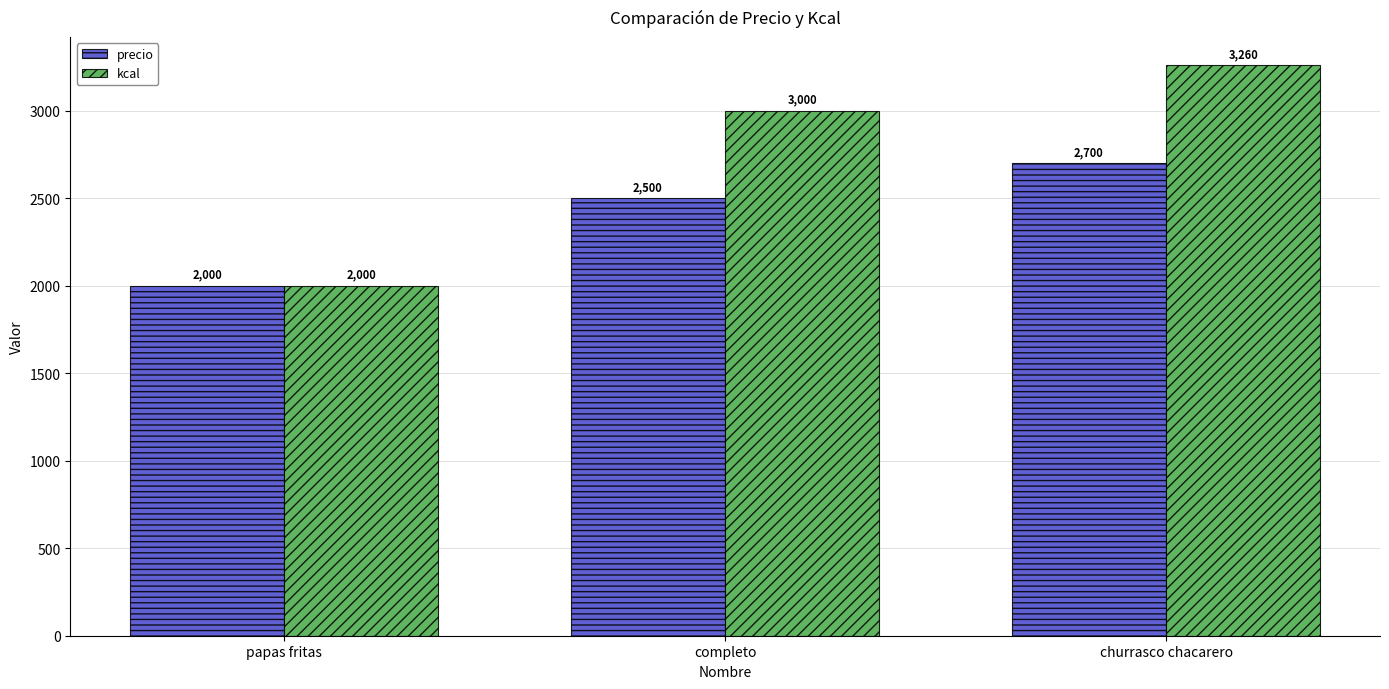

At which category is the sum across all series the highest?

churrasco chacarero